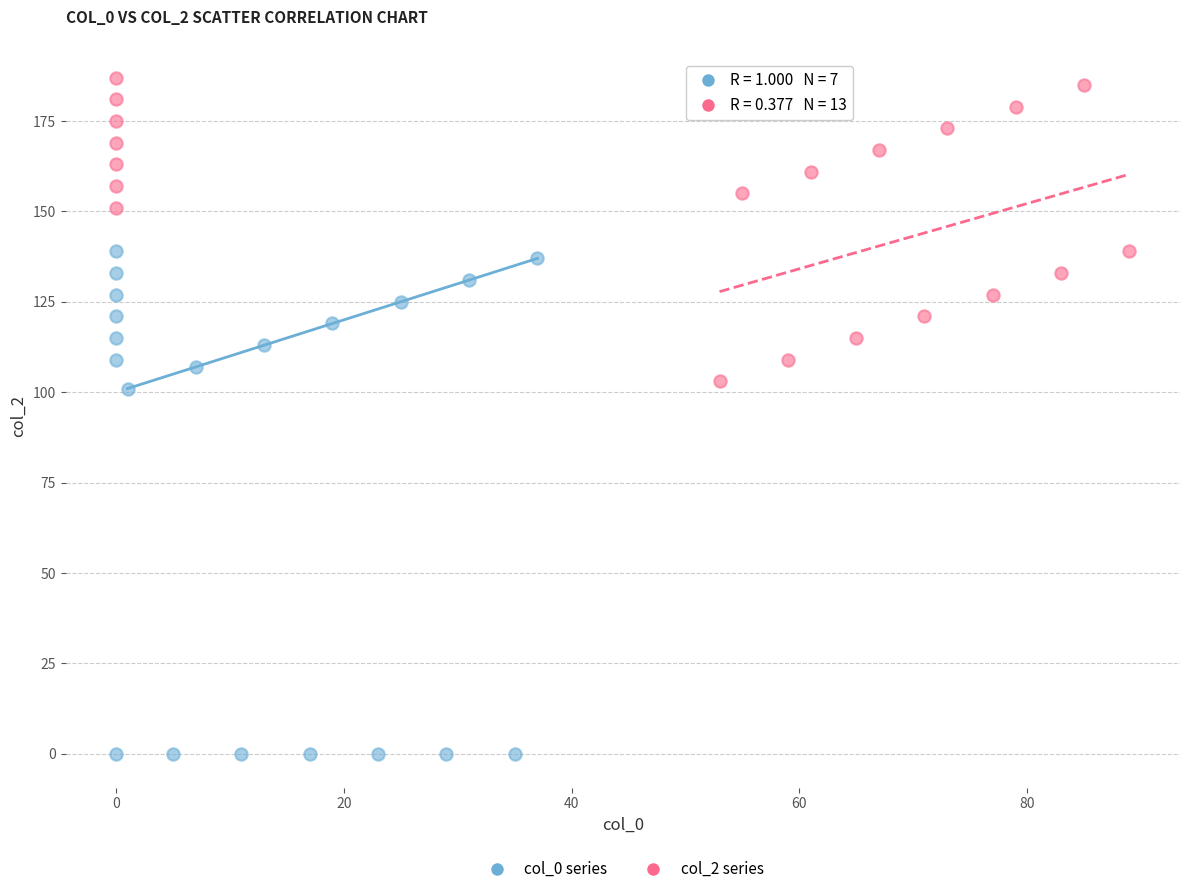

Which series contains the lowest Y value?

col_0 series